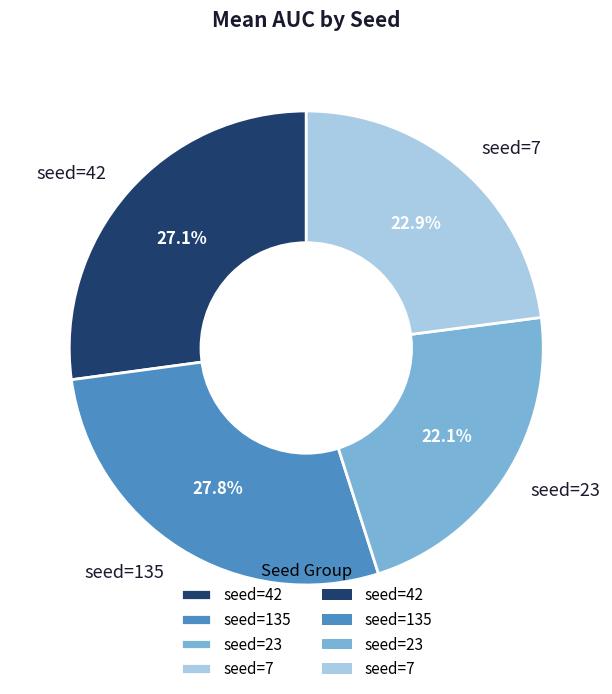

Which has a higher value, seed=42 or seed=23?

seed=42